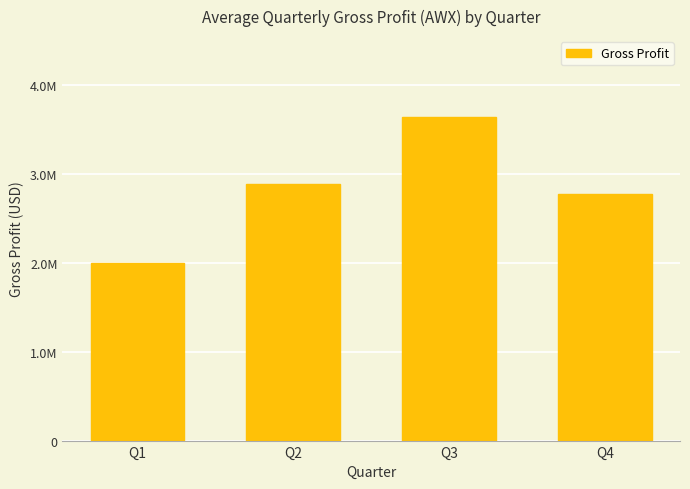

What is the difference between the maximum and minimum values?

1644000